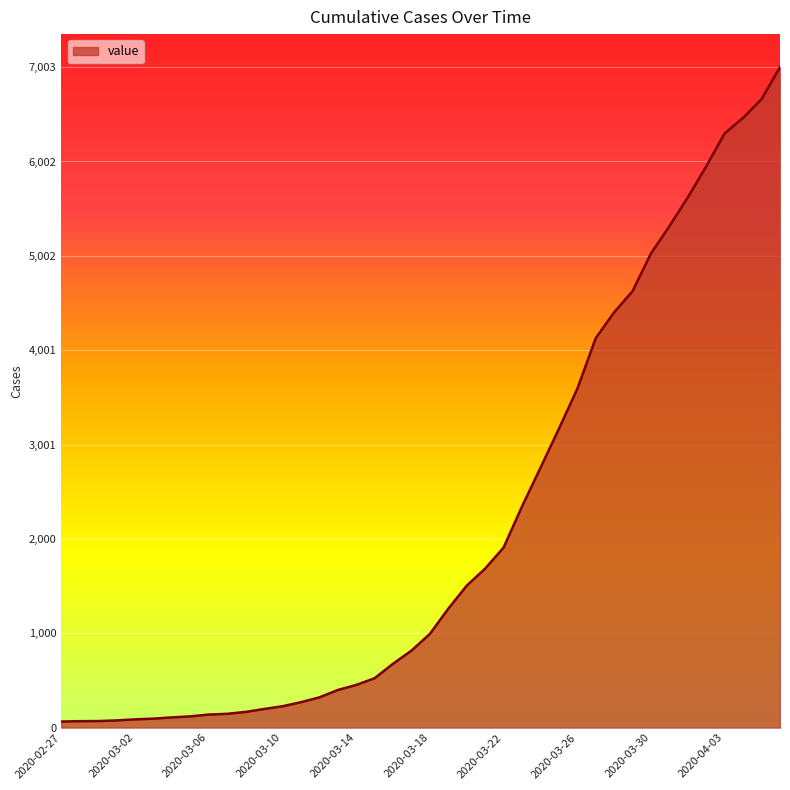

How many lines are shown in the chart?

1